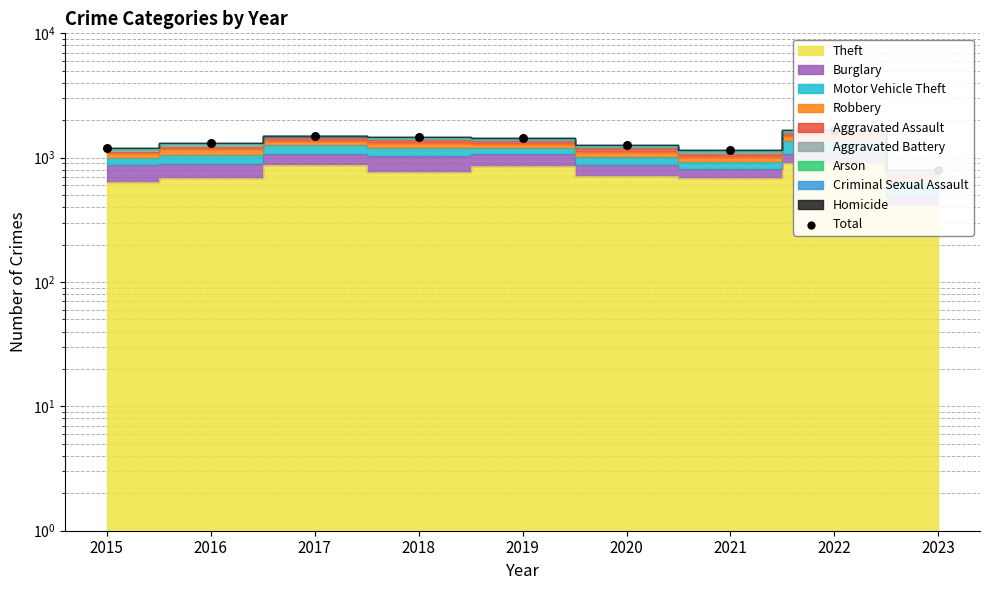

What is the change in value from 2018 to 2022?

+197